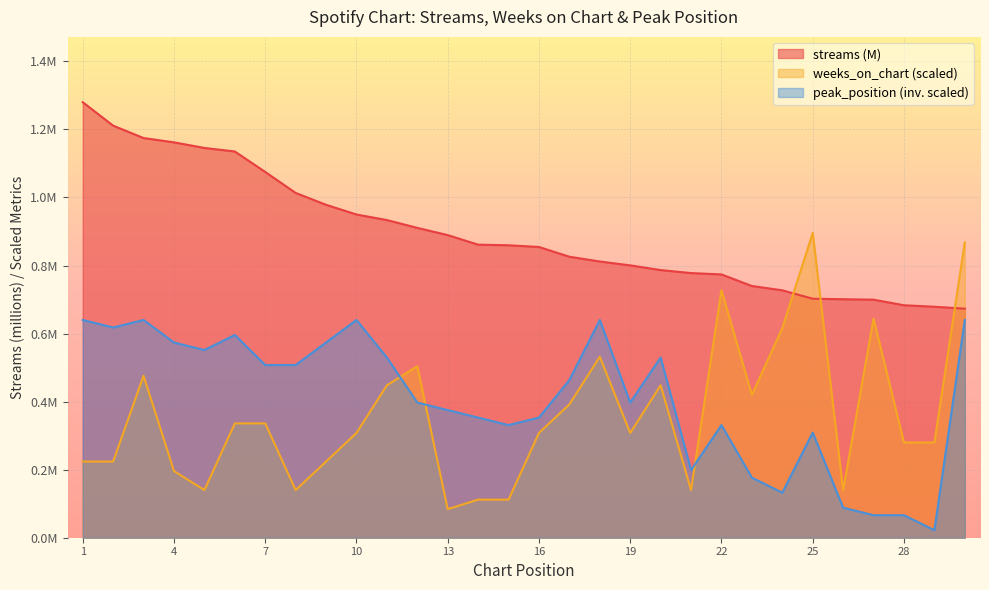

Rank the series at 17 from highest to lowest value.

streams, peak_position, weeks_on_chart